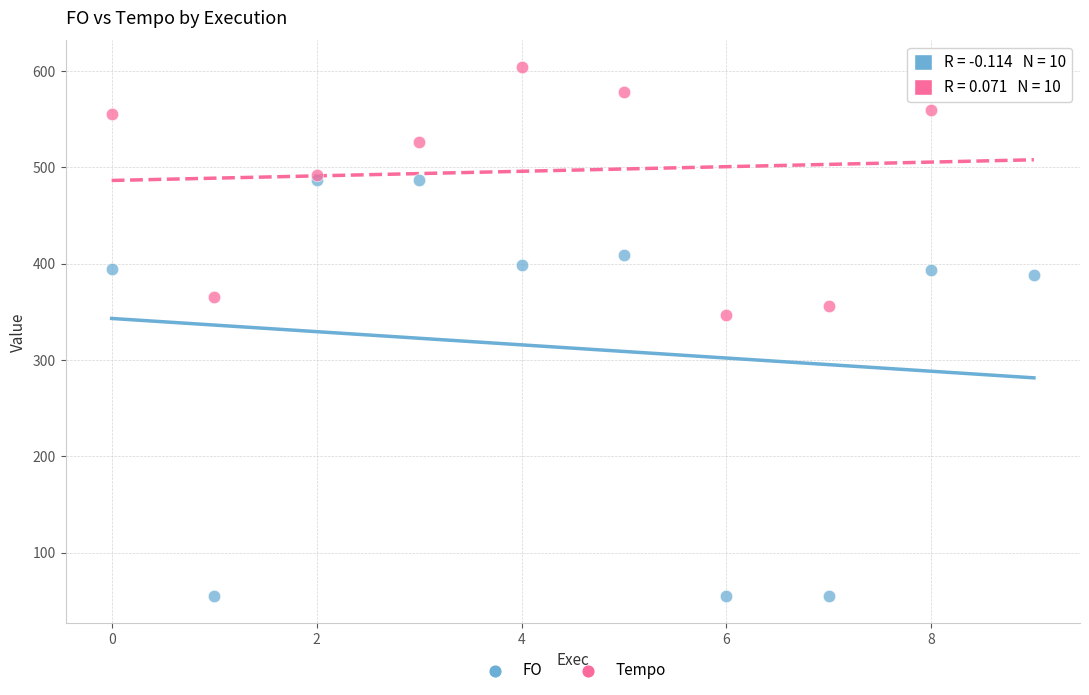

Which series has the widest spread of Y values?

FO